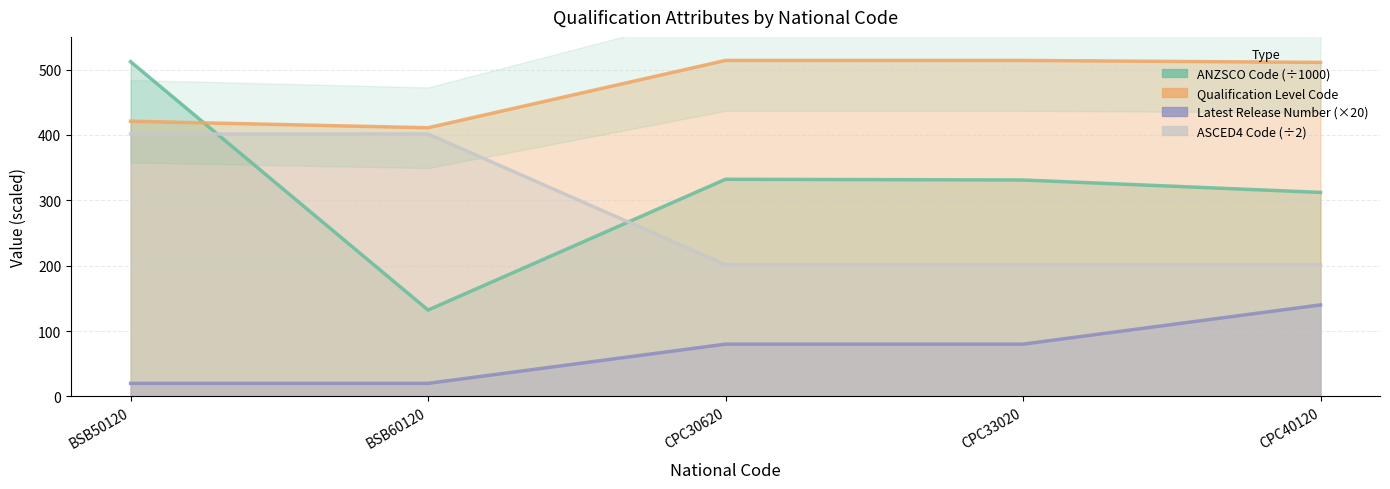

Reading right to left, what are all the values shown in this chart?

ANZSCO Code: 312.1	331.1	332.2	132.1	512.1
Qualification Level Code: 511.0	514.0	514.0	411.0	421.0
Latest Release Number: 140.0	80.0	80.0	20.0	20.0
ASCED4 Code: 201.5	201.5	201.5	401.5	401.5